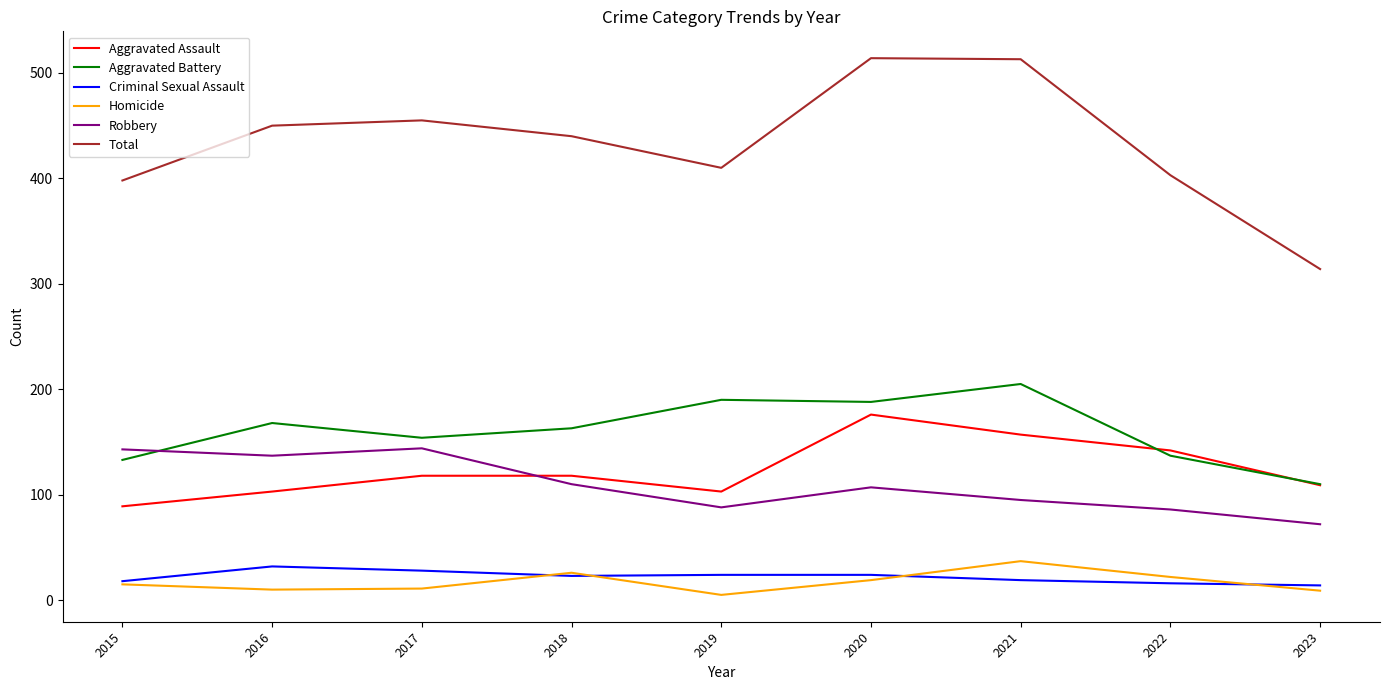

What is the lowest value of the Criminal Sexual Assault series?

14